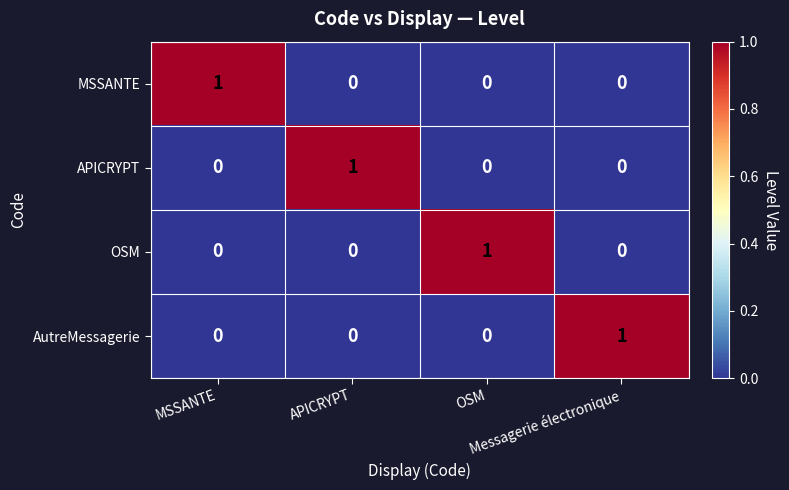

At how many categories does at least one series exceed 0?

4